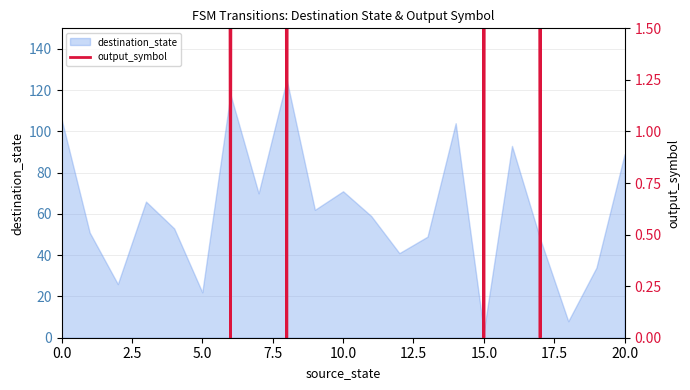

Which category has the lowest value in the destination_state series?

15.0